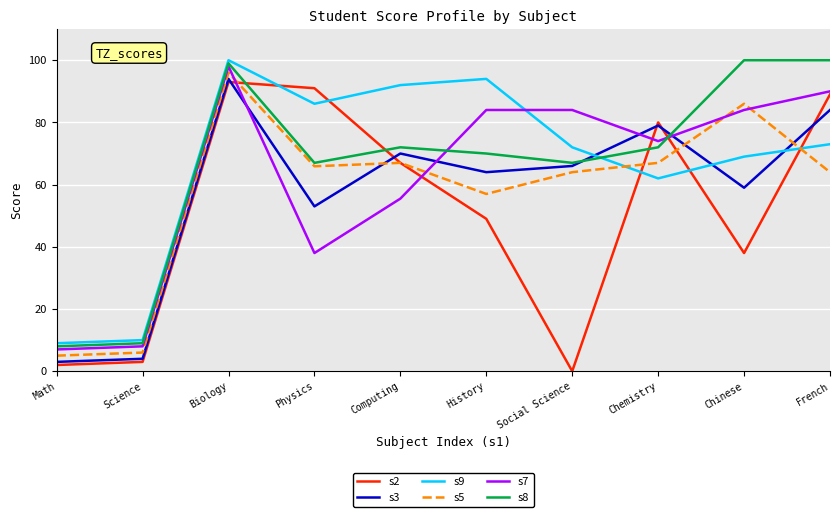

Reading left to right, transcribe all the data shown in this chart.

s2: 2.0	3.0	93.0	91.0	67.0	49.0	0.0	80.0	38.0	89.0
s3: 3.0	4.0	94.0	53.0	70.0	64.0	66.0	79.0	59.0	84.0
s9: 9.0	10.0	100.0	86.0	92.0	94.0	72.0	62.0	69.0	73.0
s5: 5.0	6.0	96.0	65.9	67.0	57.0	64.0	67.0	86.0	64.0
s7: 7.0	8.0	98.0	38.0	55.5	84.0	84.0	74.0	84.0	90.0
s8: 8.0	9.0	99.0	67.0	72.0	70.0	67.0	72.0	100.0	100.0